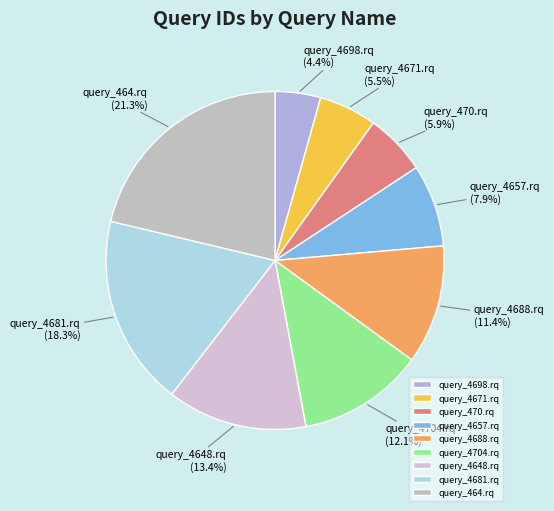

Which category has the smallest portion of the pie?

query_4698.rq